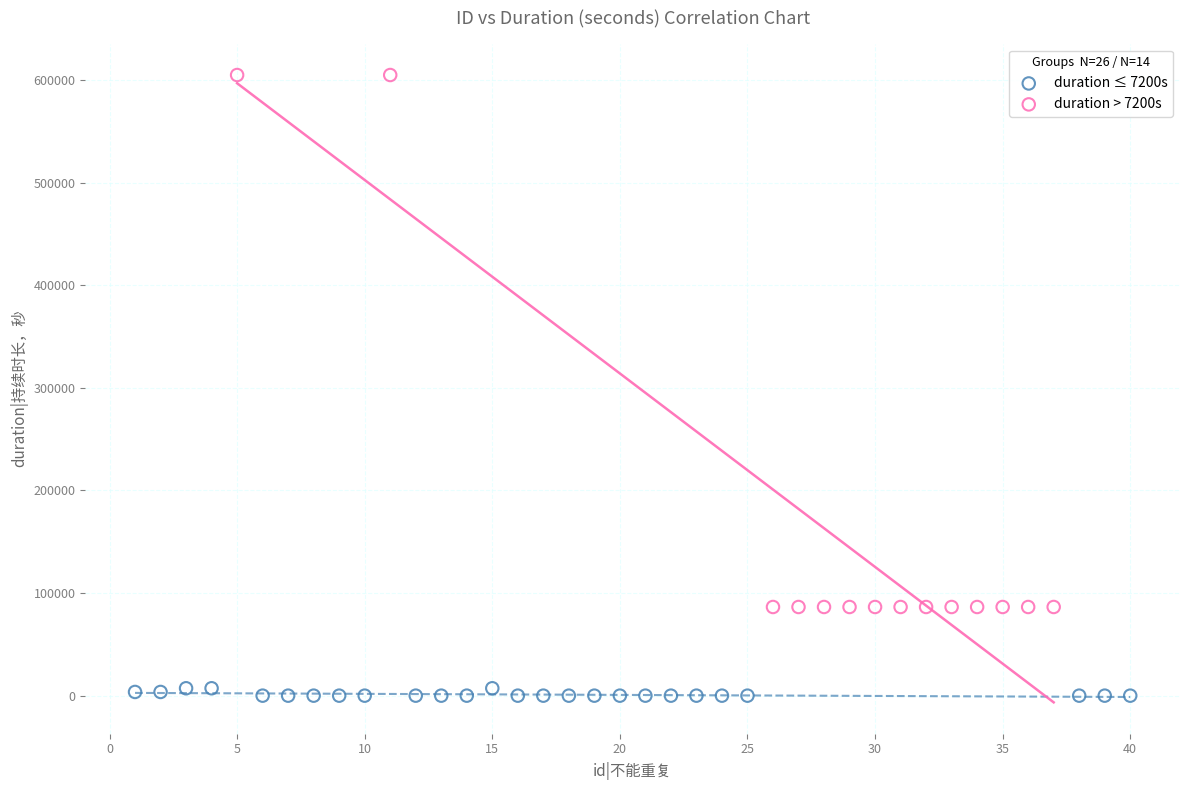

Which series contains the lowest Y value?

duration ≤ 7200s